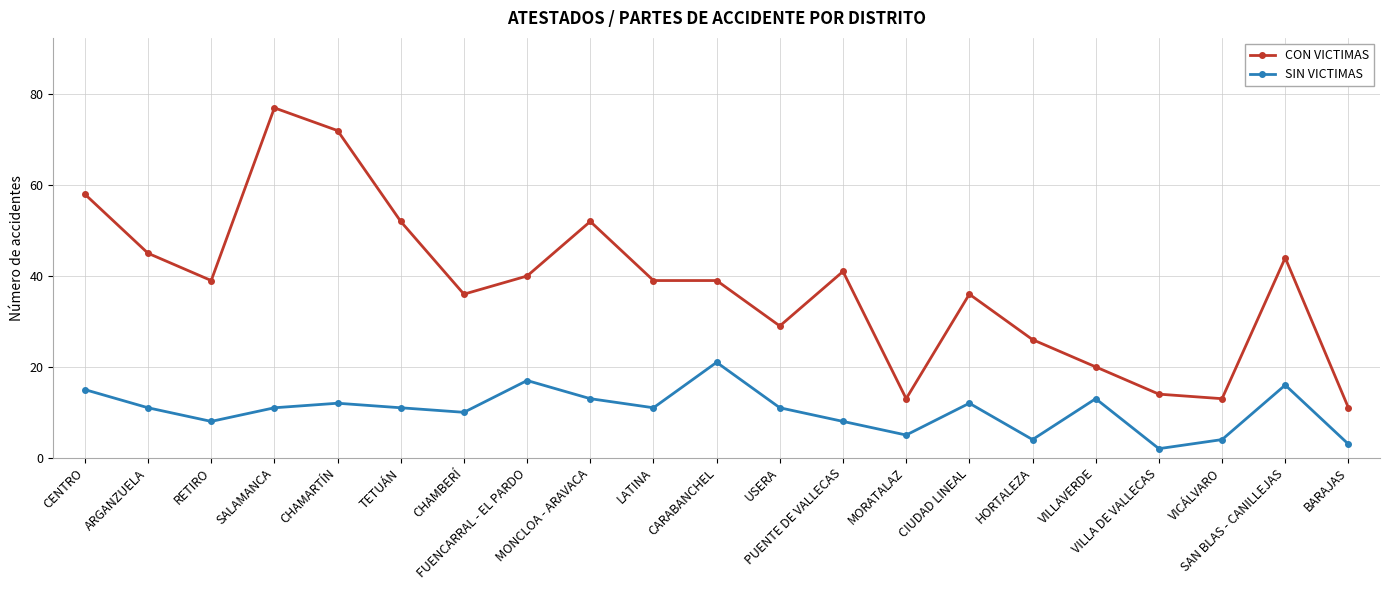

Between ARGANZUELA and CHAMARTÍN, which series saw the biggest shift?

CON VICTIMAS